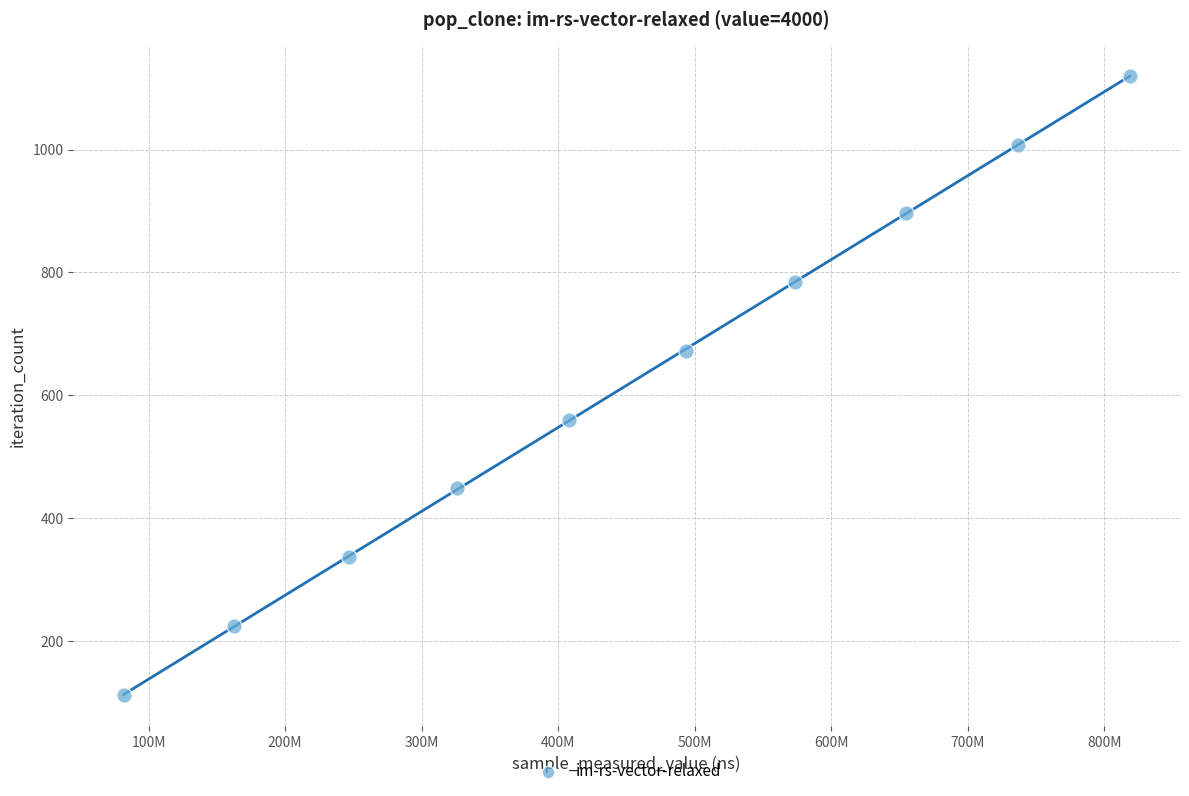

What is the average Y value?

616